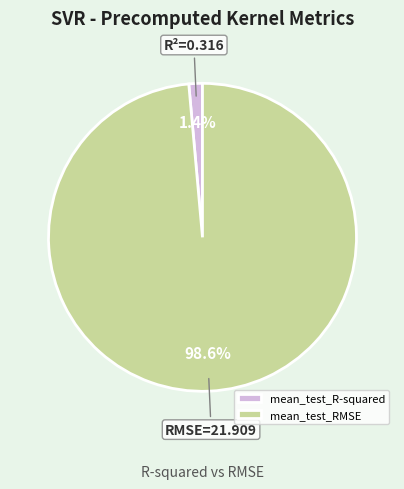

Which has a higher value, mean_test_RMSE or mean_test_R-squared?

mean_test_RMSE